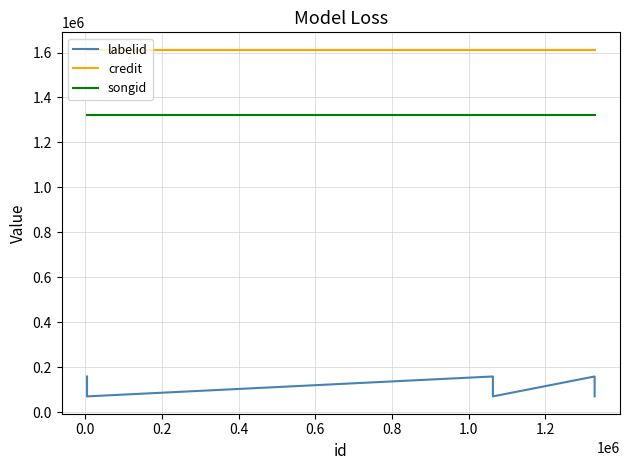

What is the average value of the labelid series?

115247